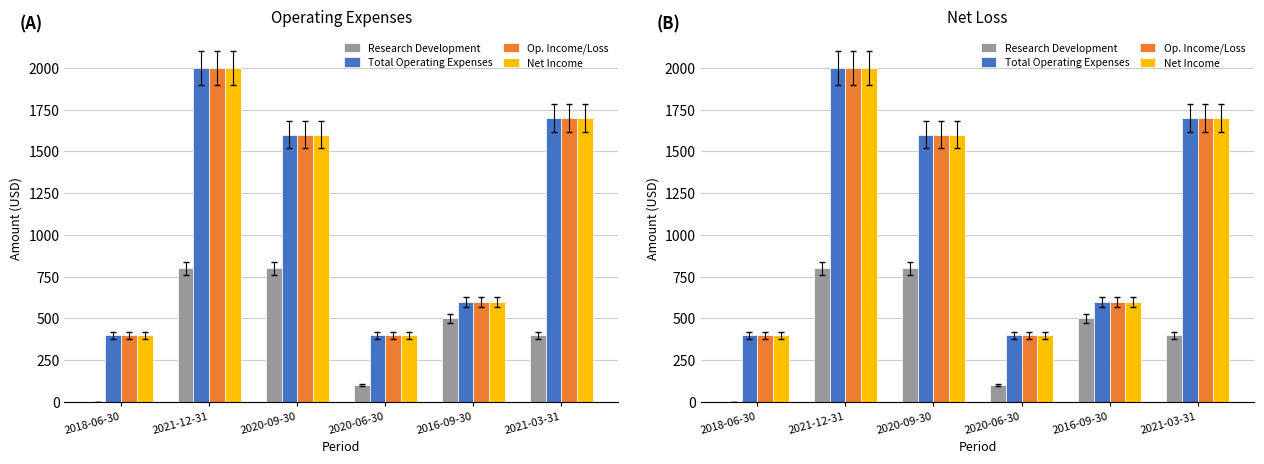

Which series has the widest spread of values?

Total Operating Expenses